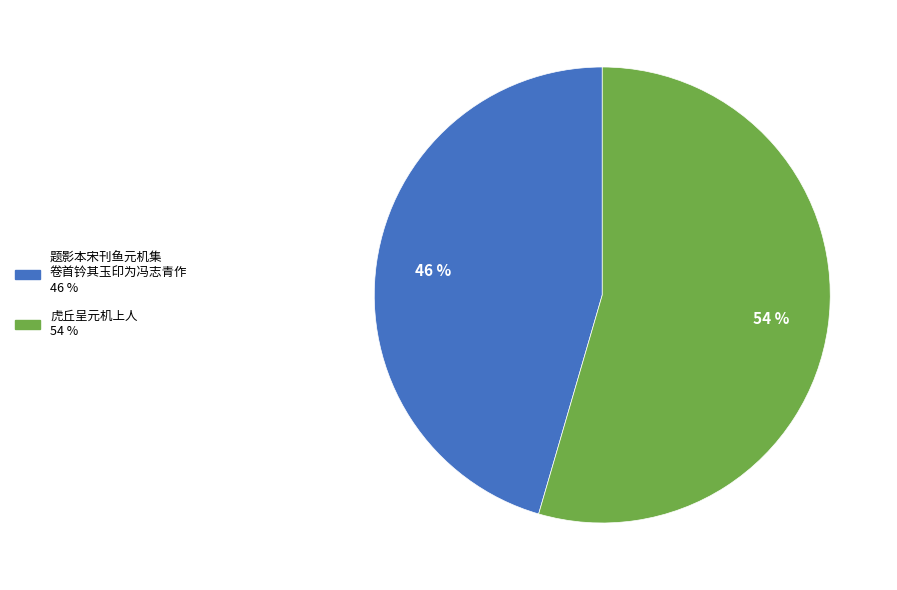

Is there any slice that represents more than half of the pie?

Yes